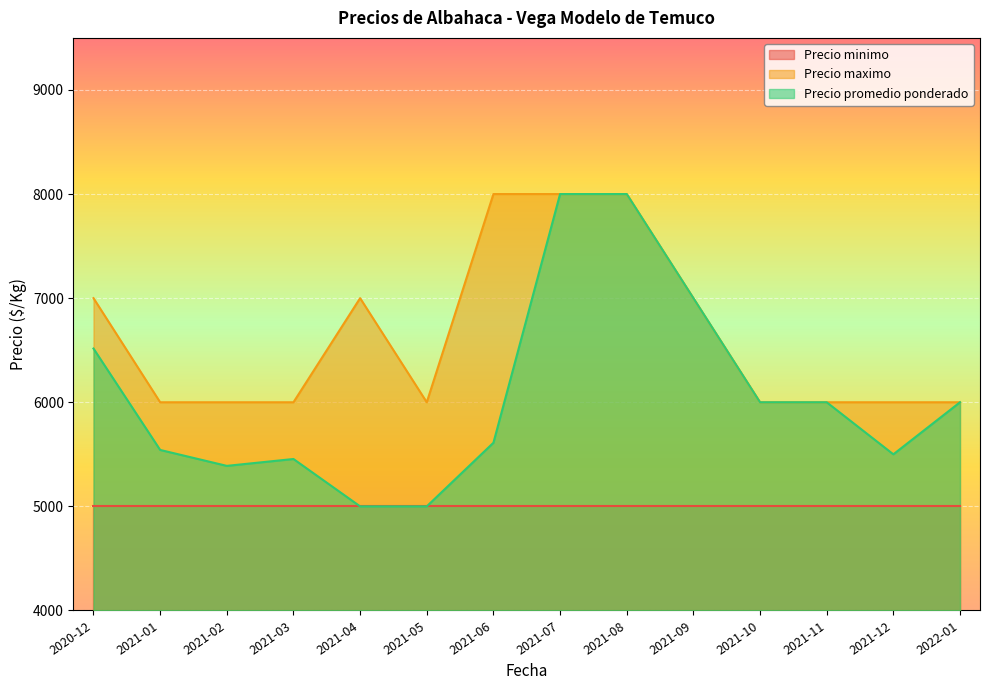

Which has a higher value, 2021-08 or 2021-09?

2021-08